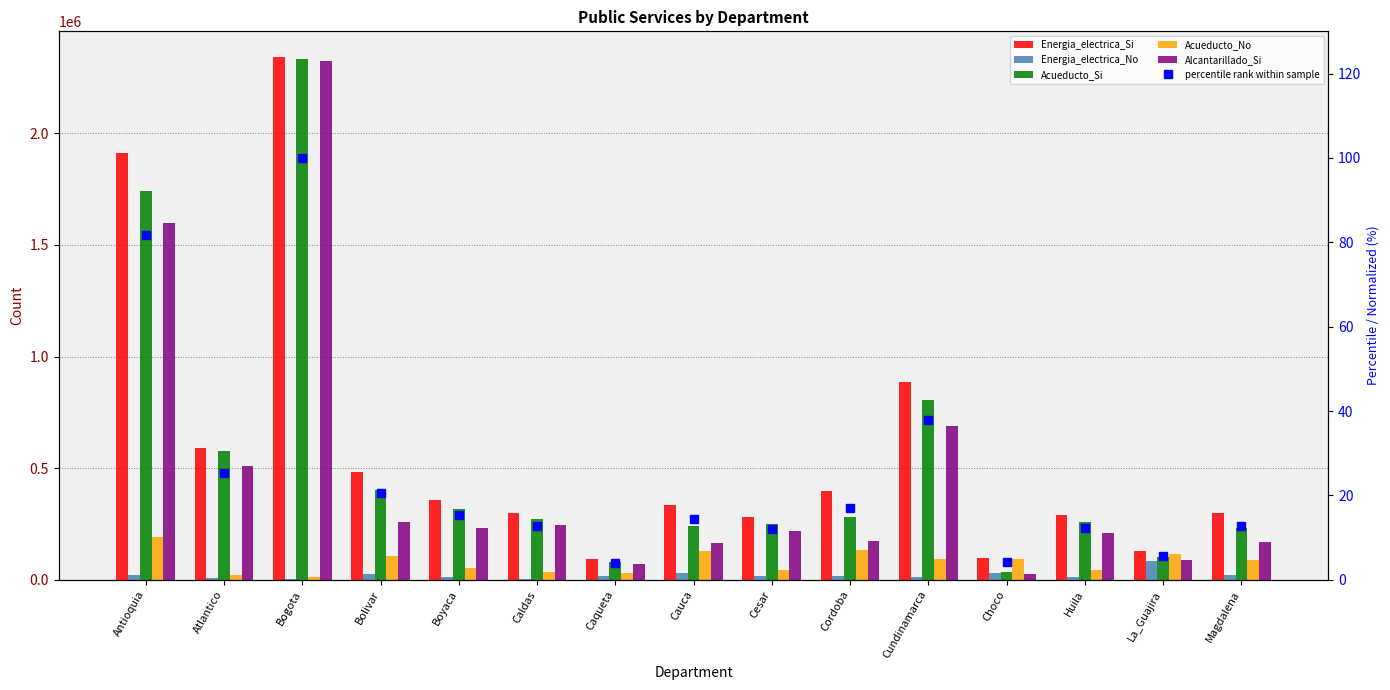

Between Bogota and Caqueta, which is larger?

Bogota